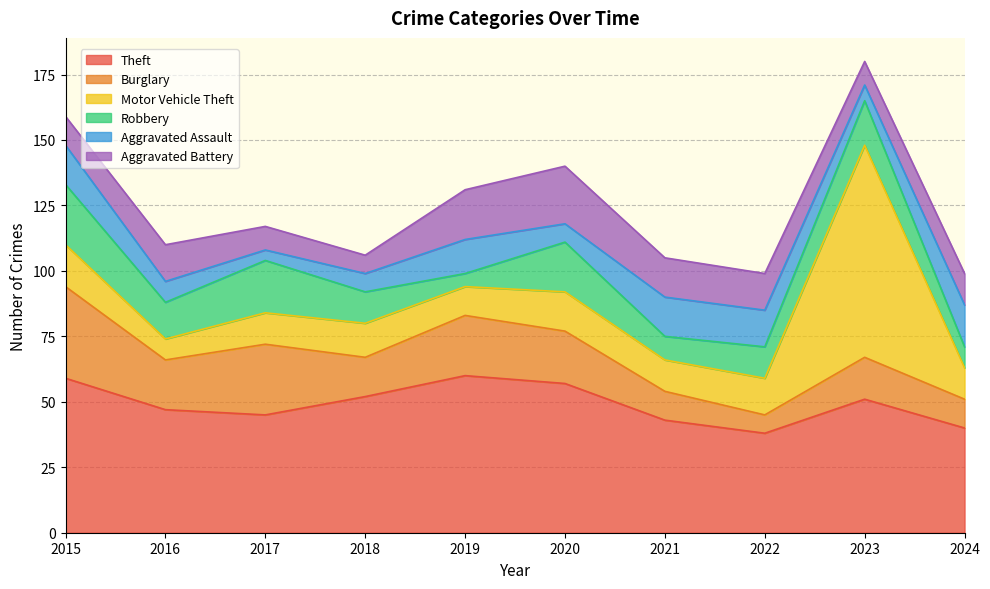

Between 2019 and 2022, which series saw the biggest shift?

Theft